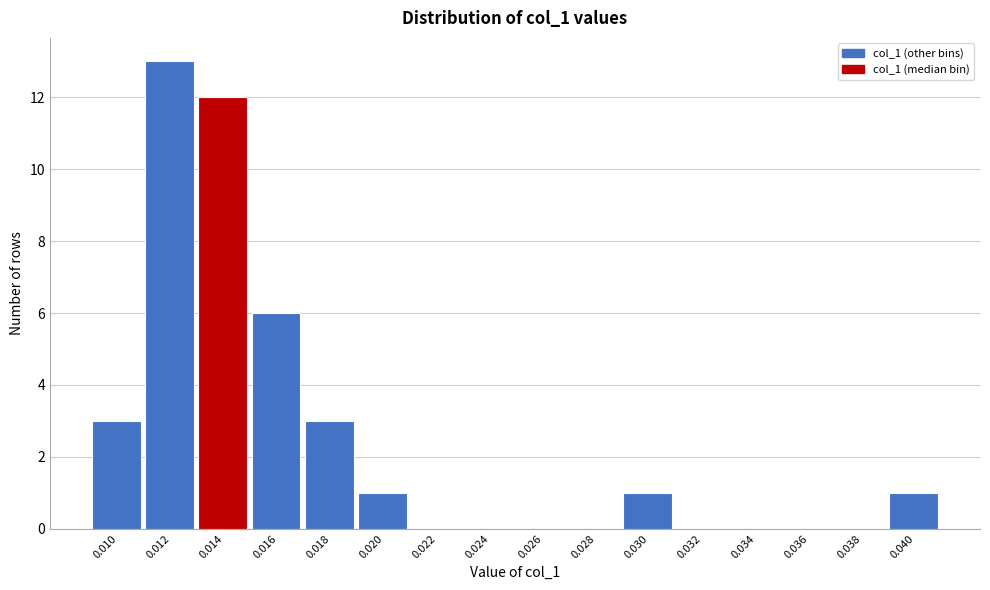

Reading left to right, transcribe all the data shown in this chart.

0.010=3	0.012=13	0.014=12	0.016=6	0.018=3	0.020=1	0.022=0	0.024=0	0.026=0	0.028=0	0.030=1	0.032=0	0.034=0	0.036=0	0.038=0	0.040=1